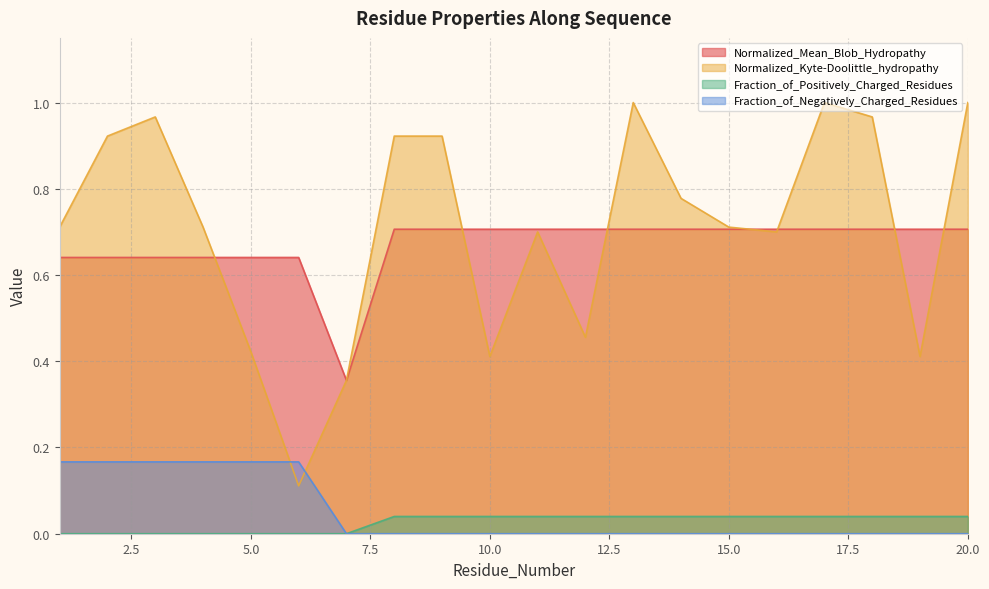

How many interior local valleys does the Normalized_Mean_Blob_Hydropathy series have?

1